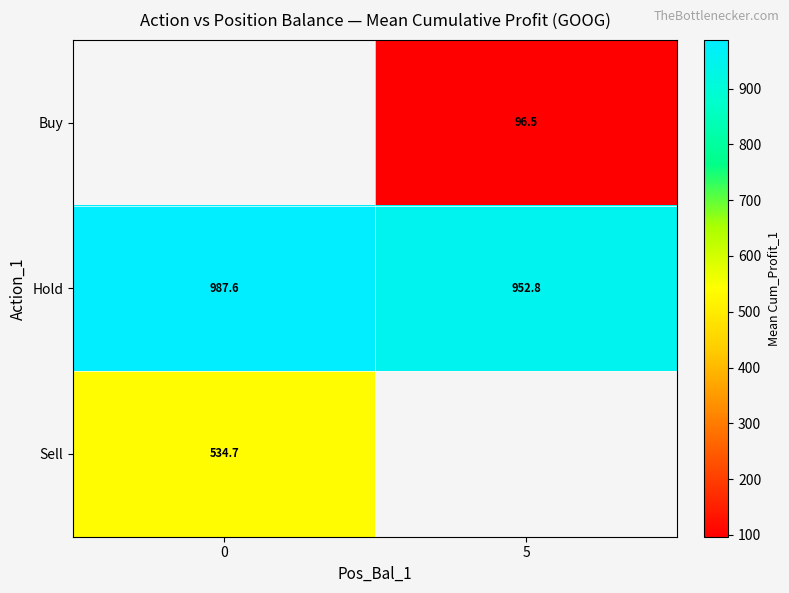

What is the smallest value displayed?

96.5